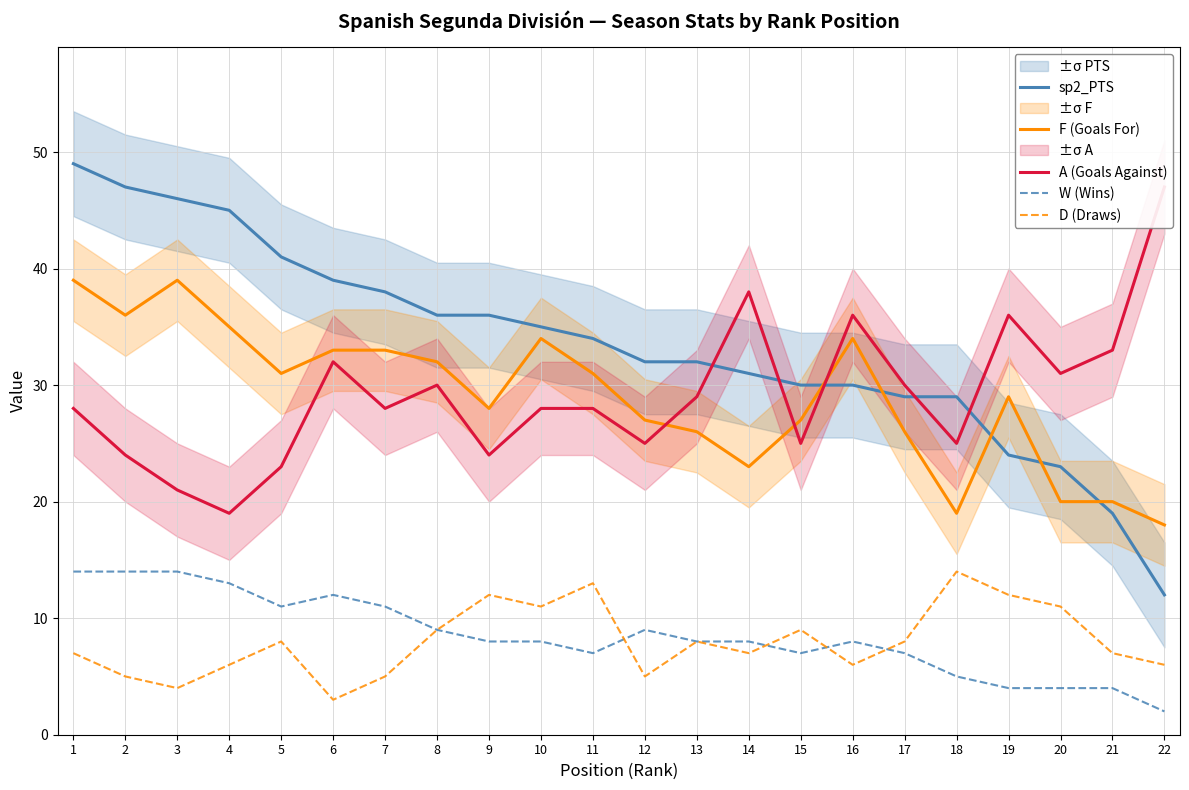

What is the average value of the sp2_PTS series?

34